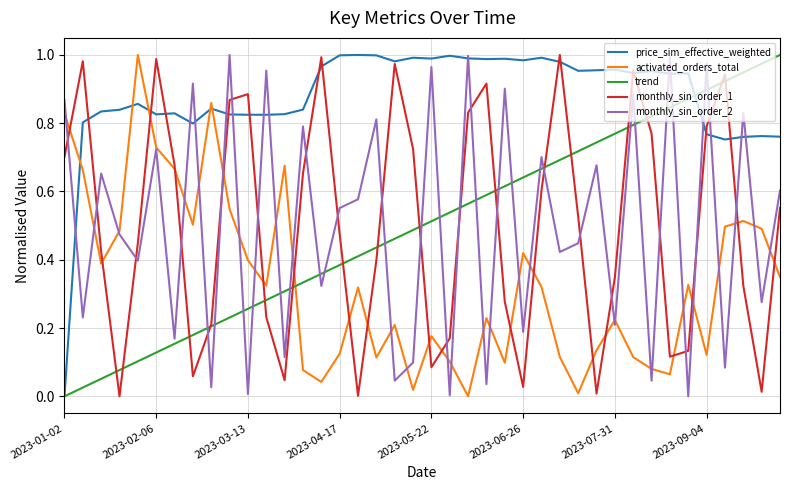

Which series ends up on top after the final intersection of monthly_sin_order_2 and trend?

trend